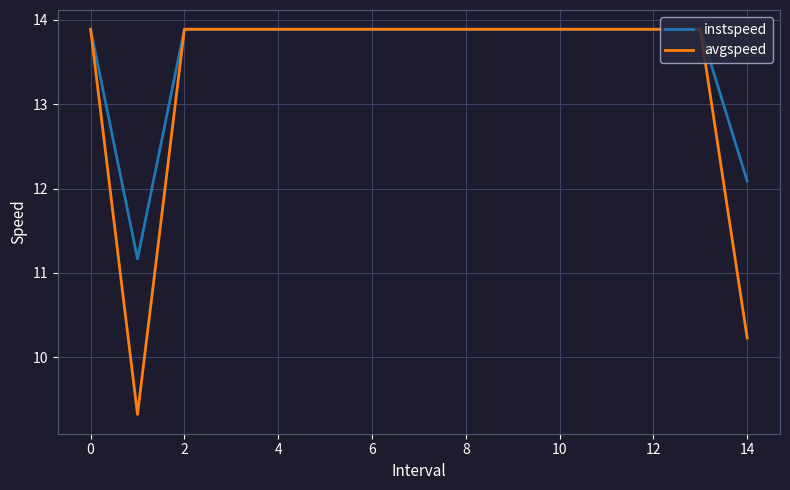

Rank the series by their average value, from lowest to highest.

avgspeed, instspeed